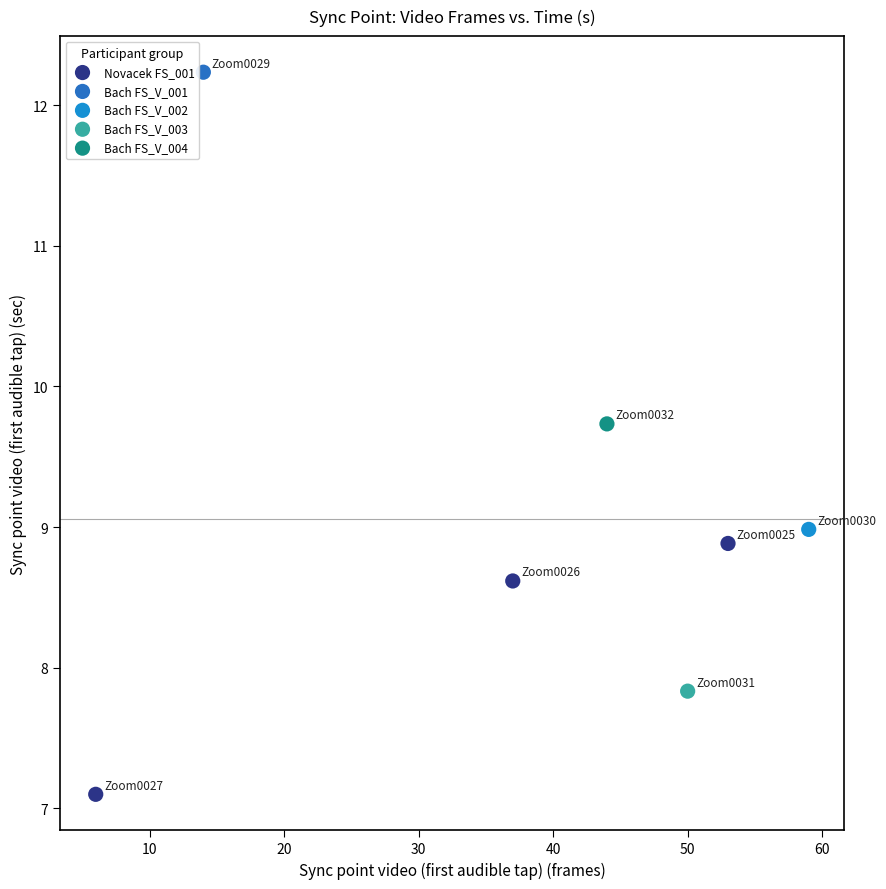

What are all the series names shown in the legend?

Novacek FS_001, Bach FS_V_001, Bach FS_V_002, Bach FS_V_003, Bach FS_V_004